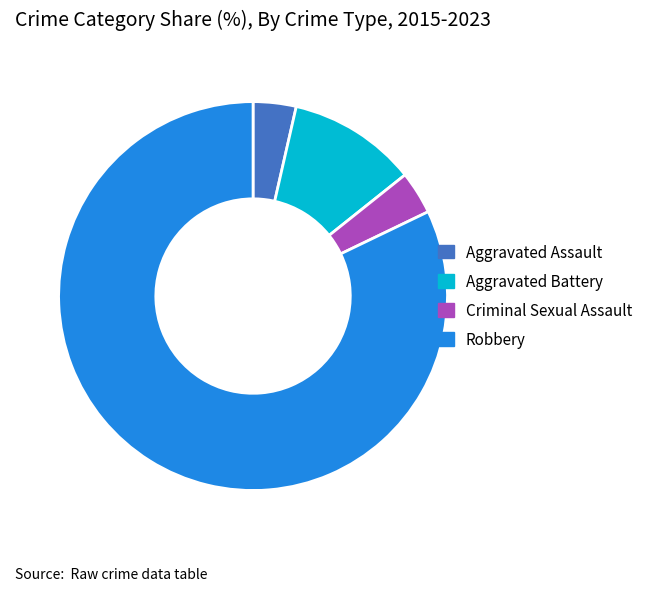

How many slices are in this pie chart?

4